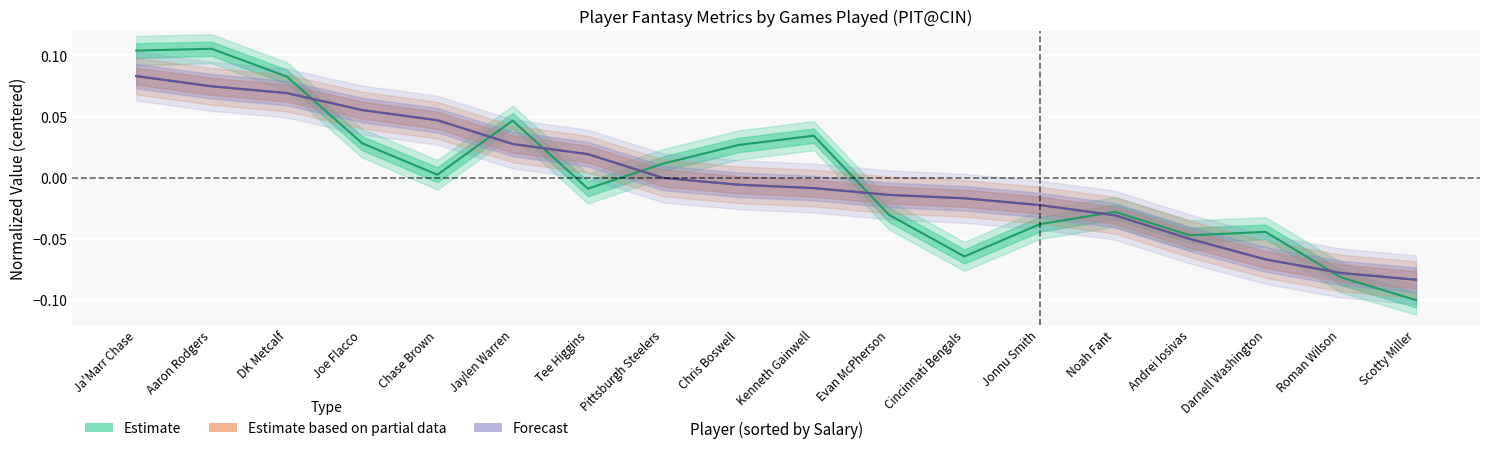

What is the value of the Estimate point at the 17th from the left?

-0.1